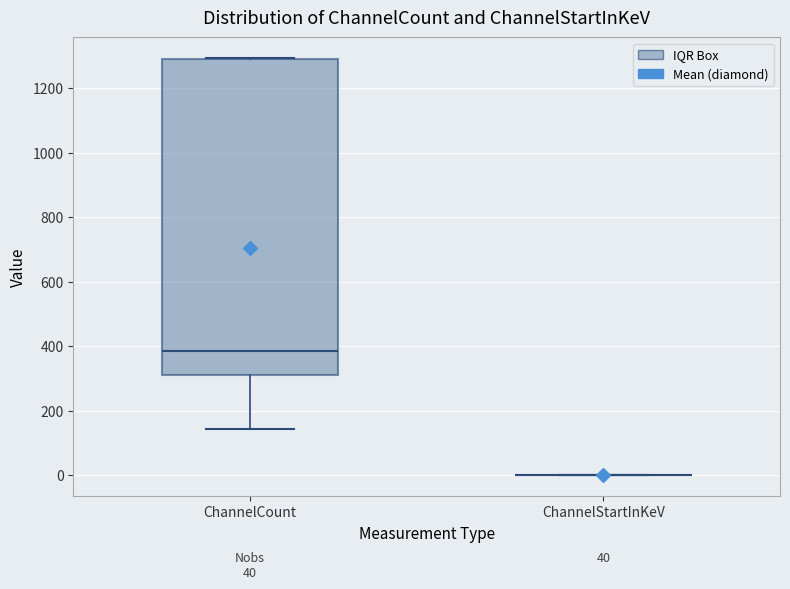

Comparing the boxes themselves (not the whiskers), which one is the tallest?

ChannelCount